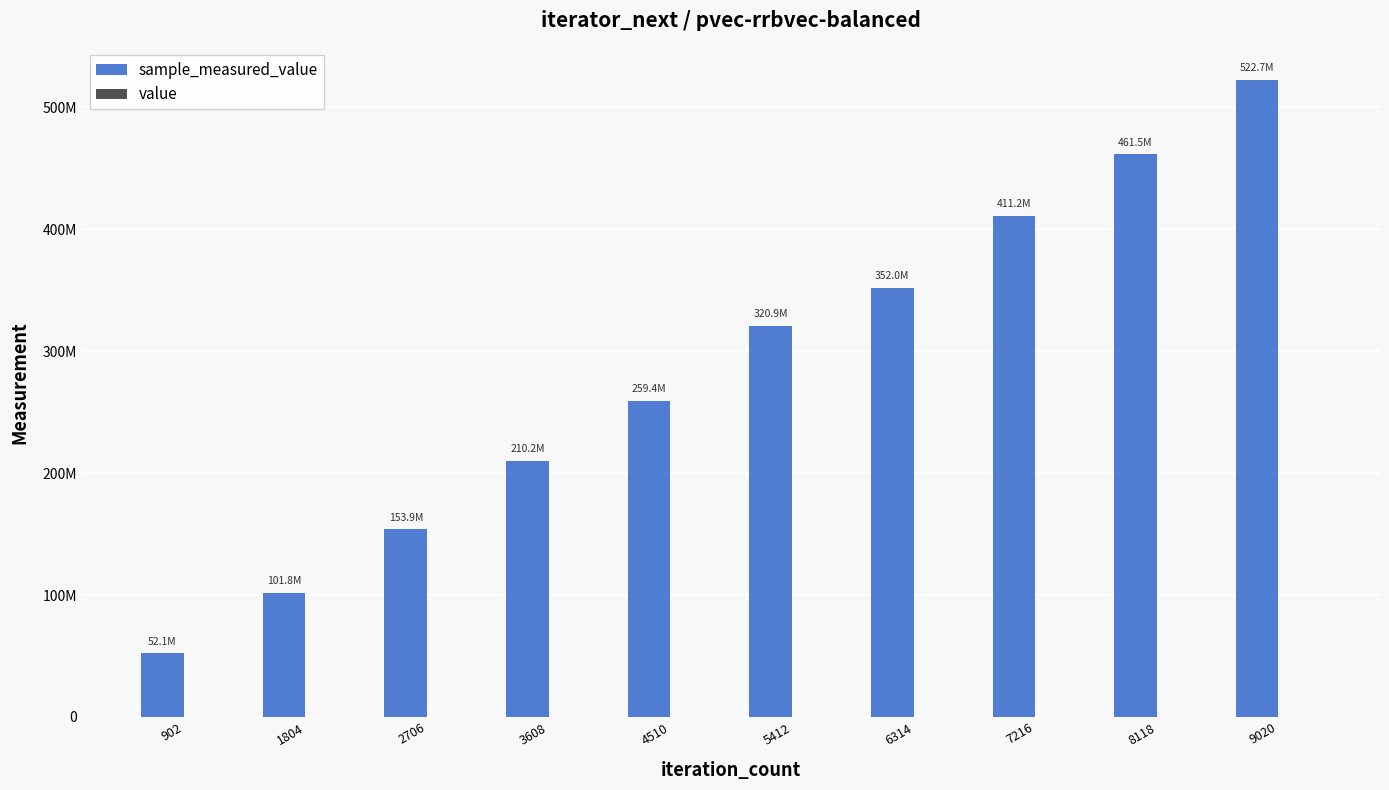

What are all the series names shown in the legend?

sample_measured_value, value